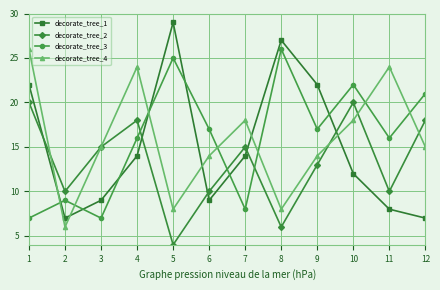

What is the value of the decorate_tree_4 point at the 8th from the left?

8